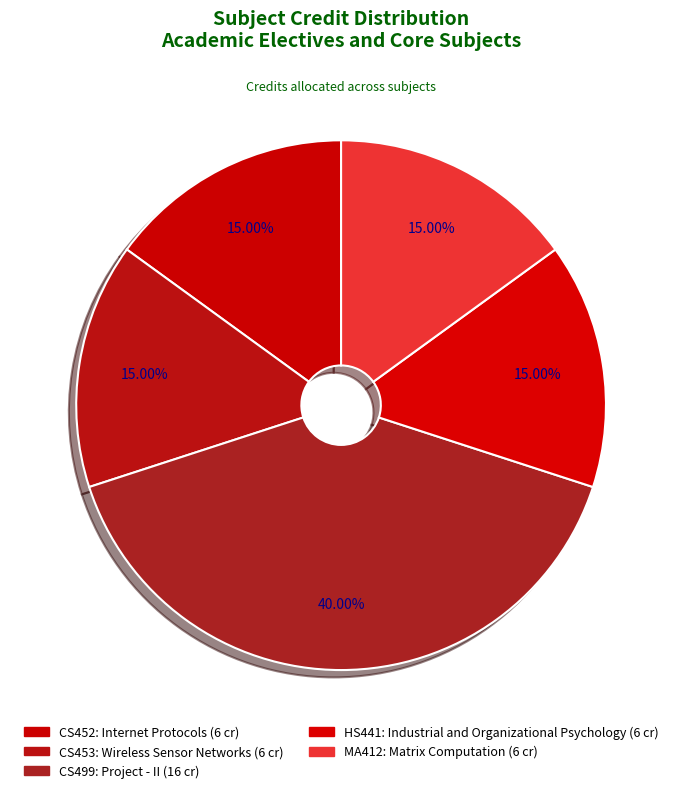

Is CS452: Internet Protocols the majority of the pie?

No